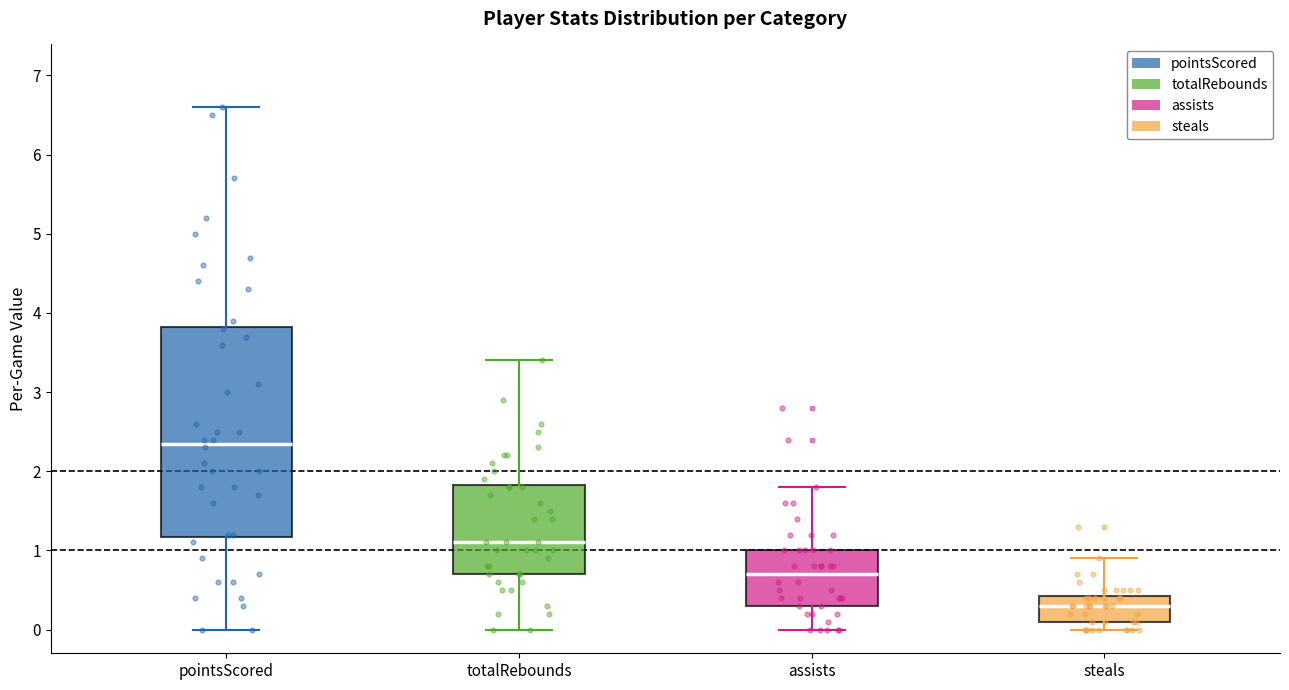

Reading left to right, read every box against the y-axis: the position of its median line, the range the box covers, and the ends of its whiskers. The values are not printed on the chart, so give them approximately, as read against the axis.

pointsScored: median 2.4, box 1.2 to 3.8, whiskers 0.0 to 6.6
totalRebounds: median 1.1, box 0.7 to 1.8, whiskers 0.0 to 3.4
assists: median 0.7, box 0.3 to 1.0, whiskers 0.0 to 1.8
steals: median 0.3, box 0.1 to 0.4, whiskers 0.0 to 0.9